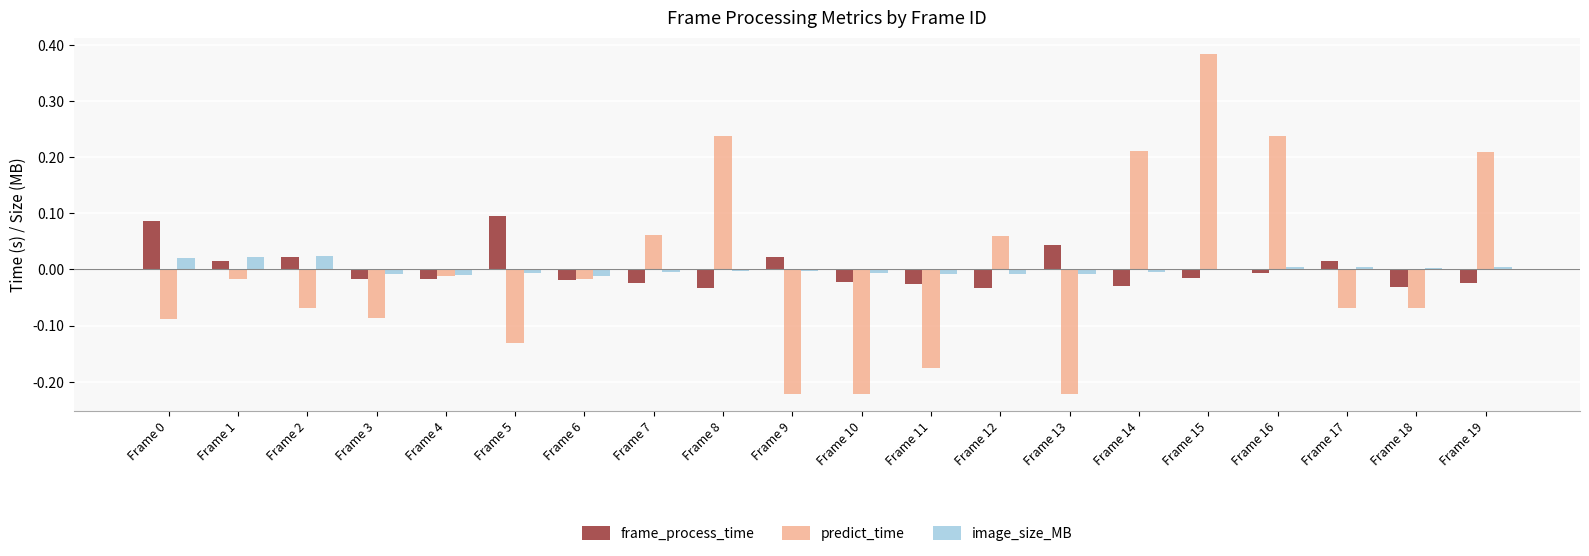

Which category has the highest value in the predict_time series?

Frame 15